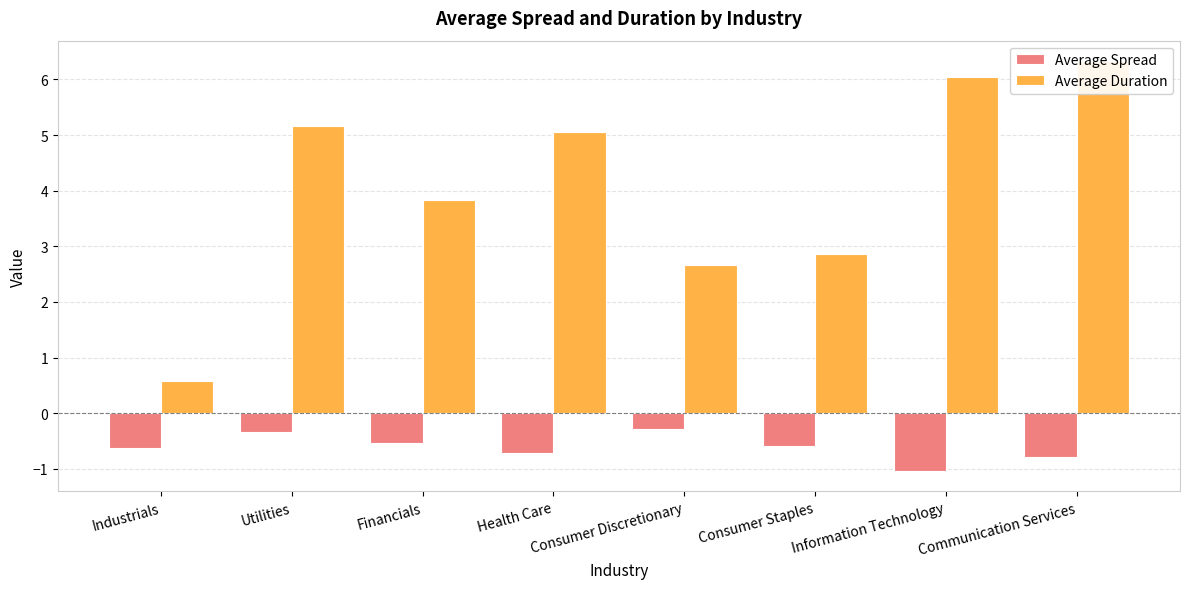

Which category has the highest value in the Average Spread series?

Consumer Discretionary